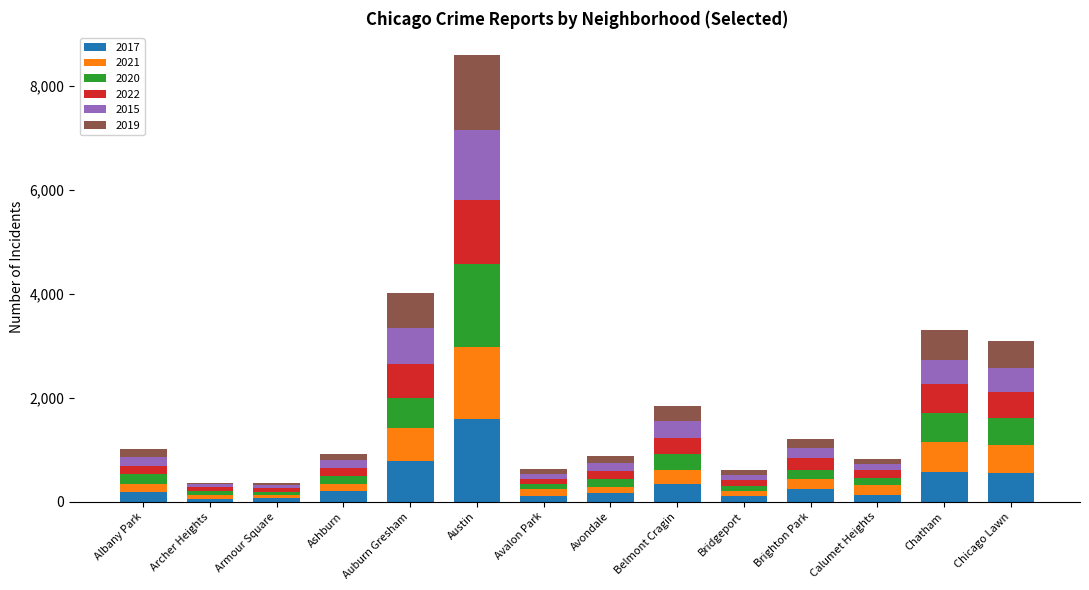

True or false: 2017 has a value of 569 at Chatham.

True